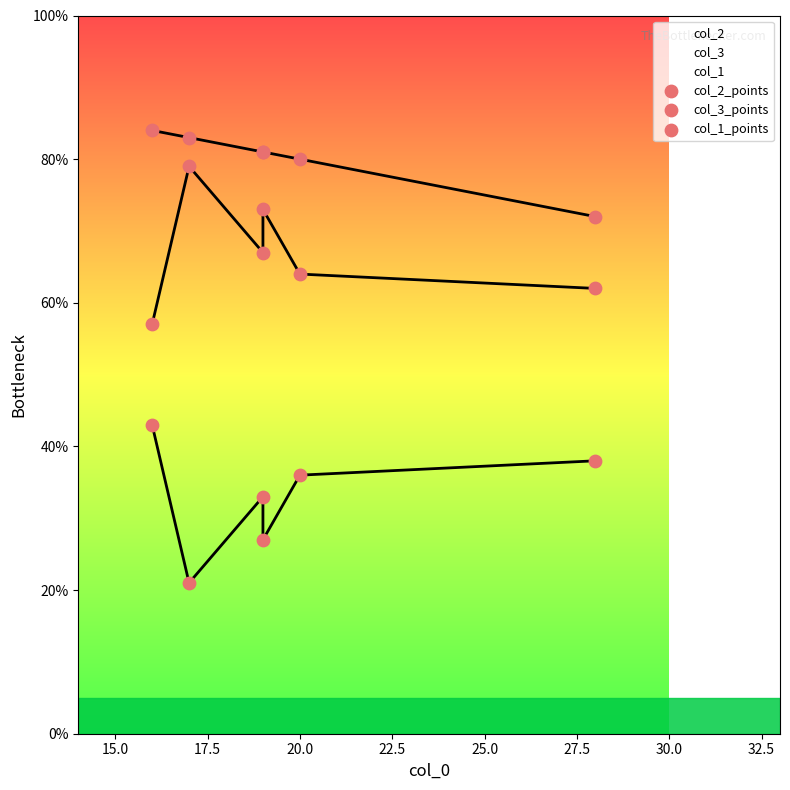

Is the value of col_1_points at 20.0 greater than the value of col_2_points at 20.0?

Yes